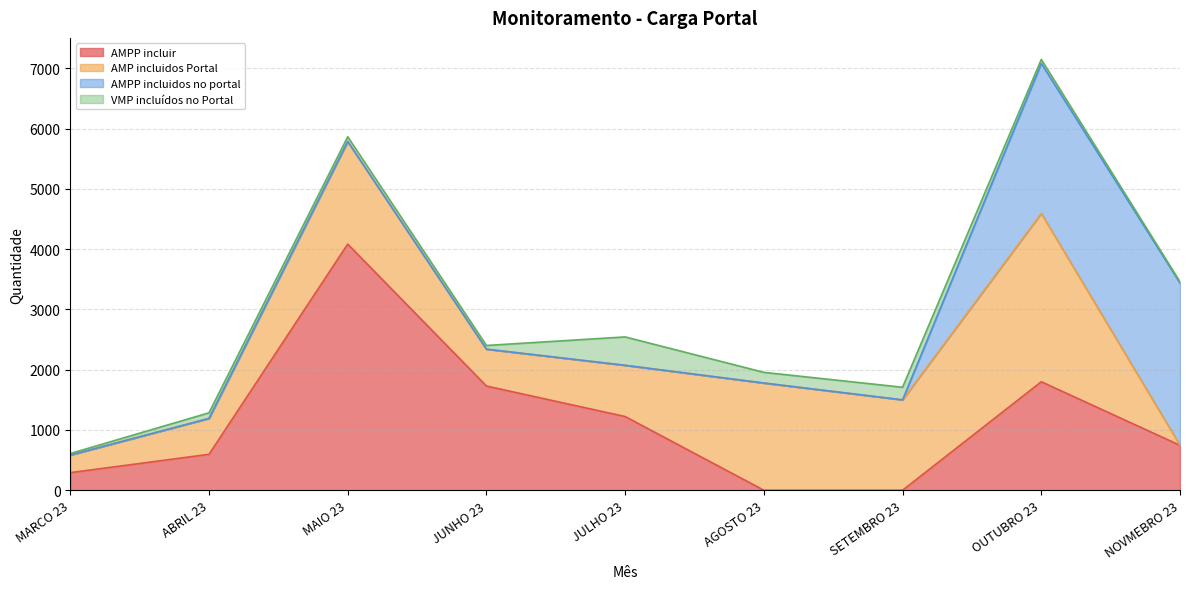

How many distinct data groups are displayed?

4